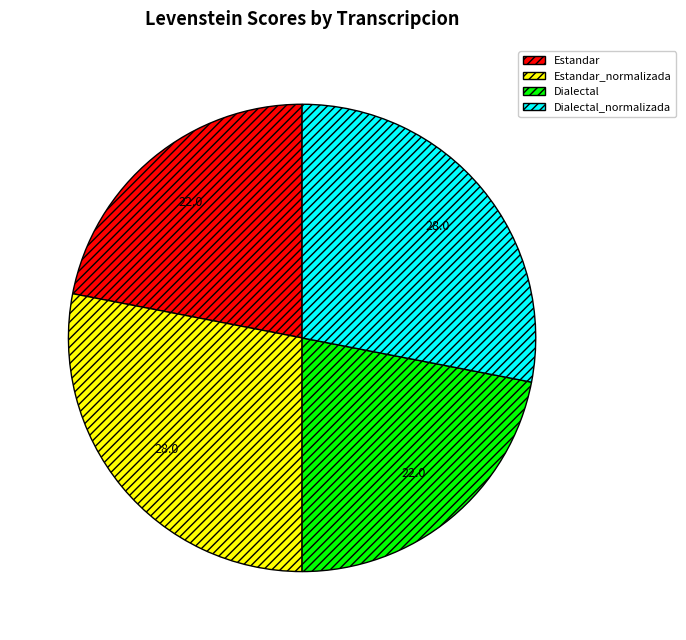

Is there a majority slice in this chart?

No